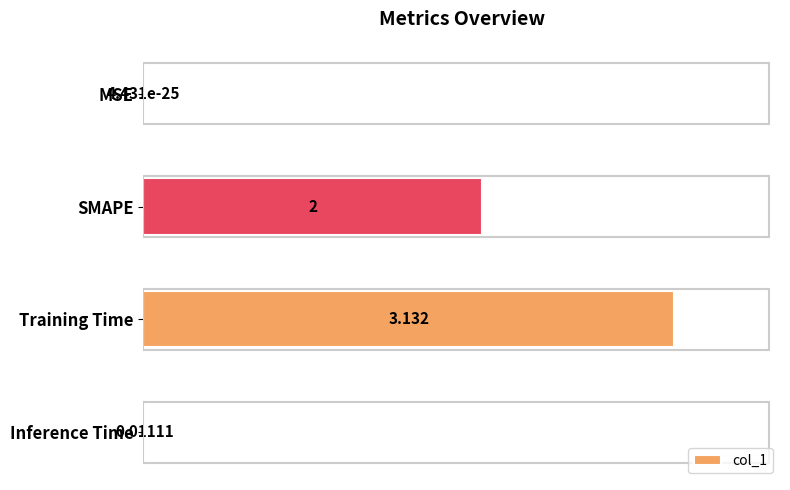

Which has a higher value, MSE or SMAPE?

SMAPE